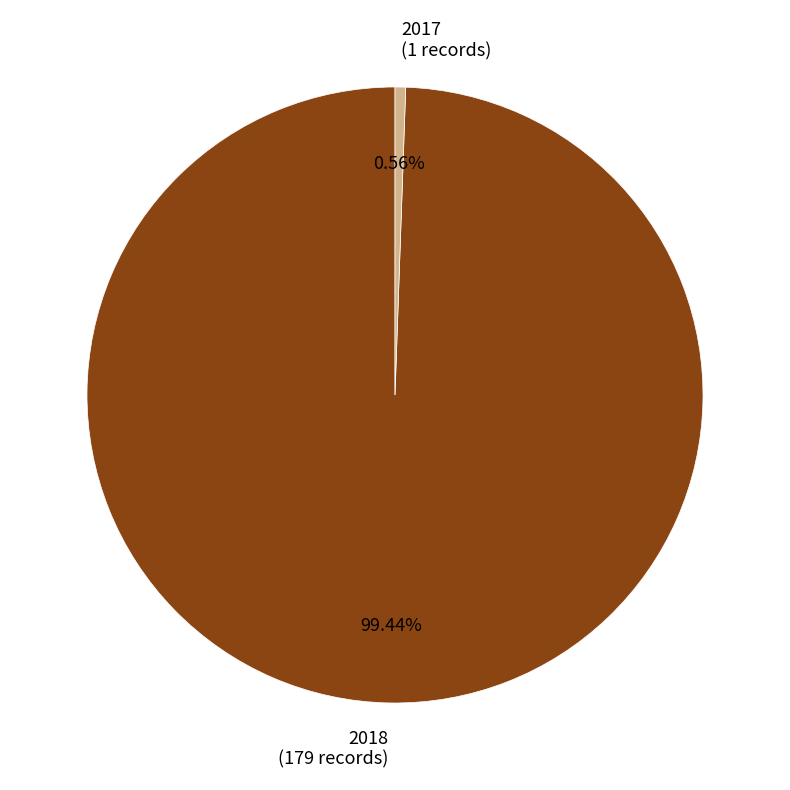

What is the ratio of the value at 2018 (179 records) to the value at 2017 (1 records)?

179.0